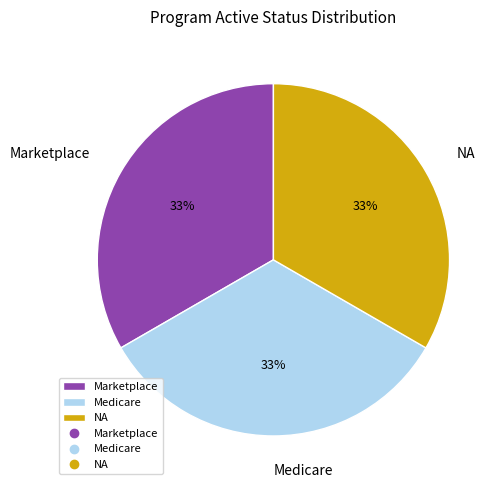

To the nearest percent, what percentage of the pie is NA?

33%